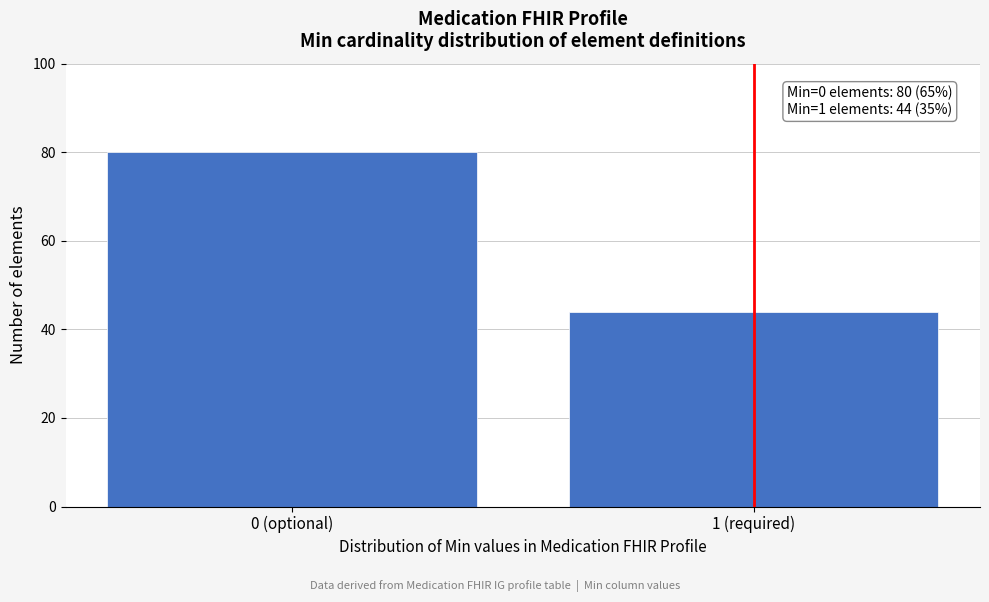

Reading left to right, list all the values displayed in this chart.

0 (optional)=80	1 (required)=44